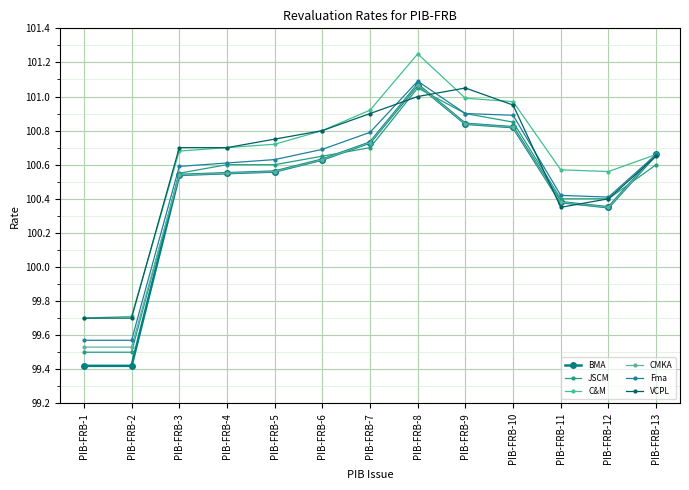

Is the value of Fma at PIB-FRB-3 greater than the value of VCPL at PIB-FRB-5?

No